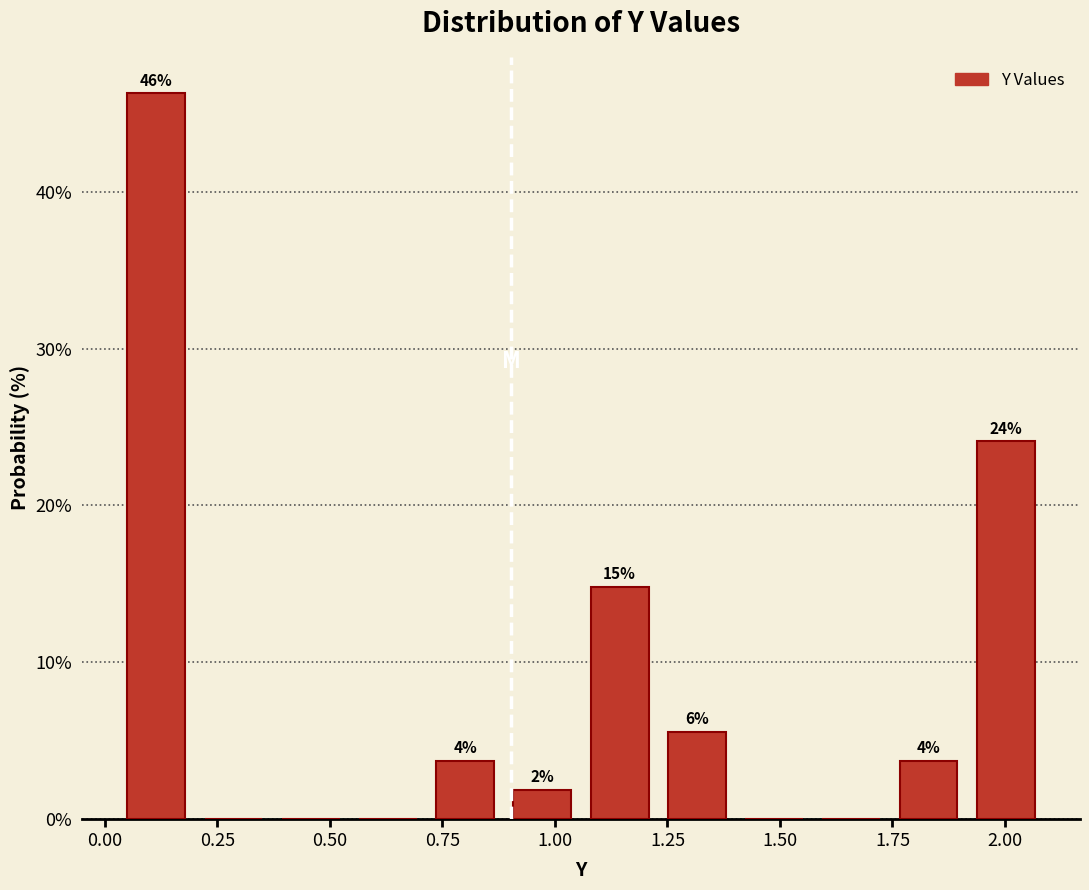

Read against the x-axis, roughly where is the centre of the tallest bar?

0.10